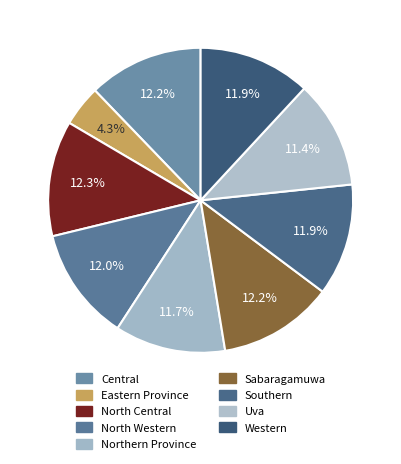

Do Northern Province and North Central together represent more than half of the pie?

No